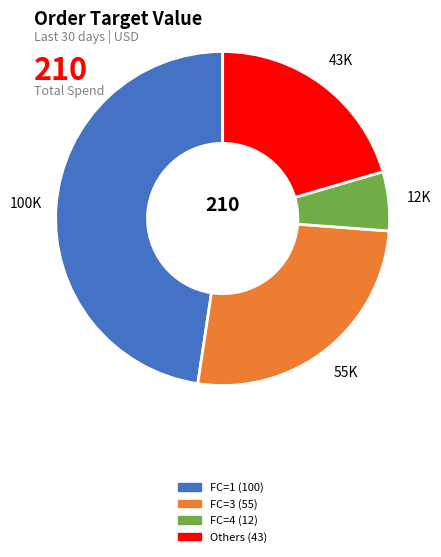

Is there a majority slice in this chart?

No